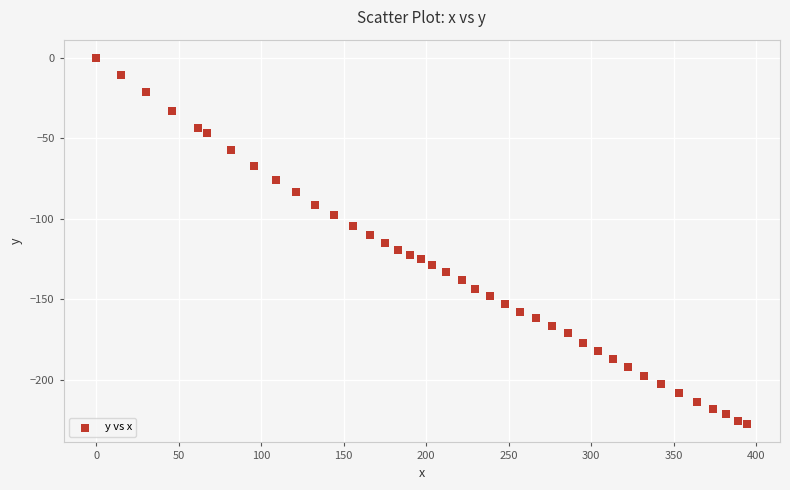

What is the range of X values (max minus min)?

394.8